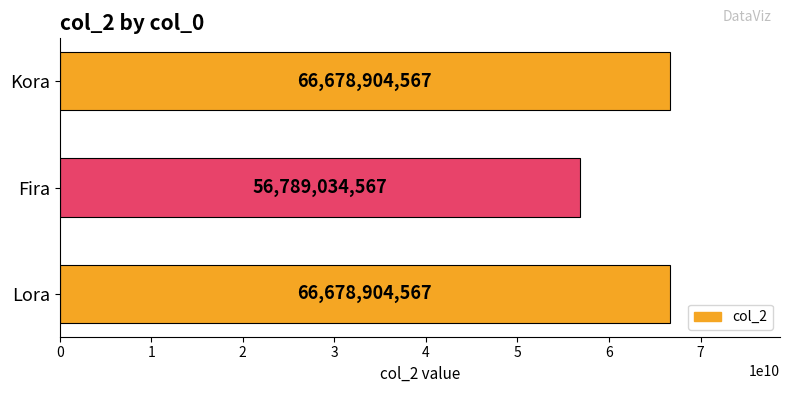

Which label corresponds to the smallest value in the chart?

Fira